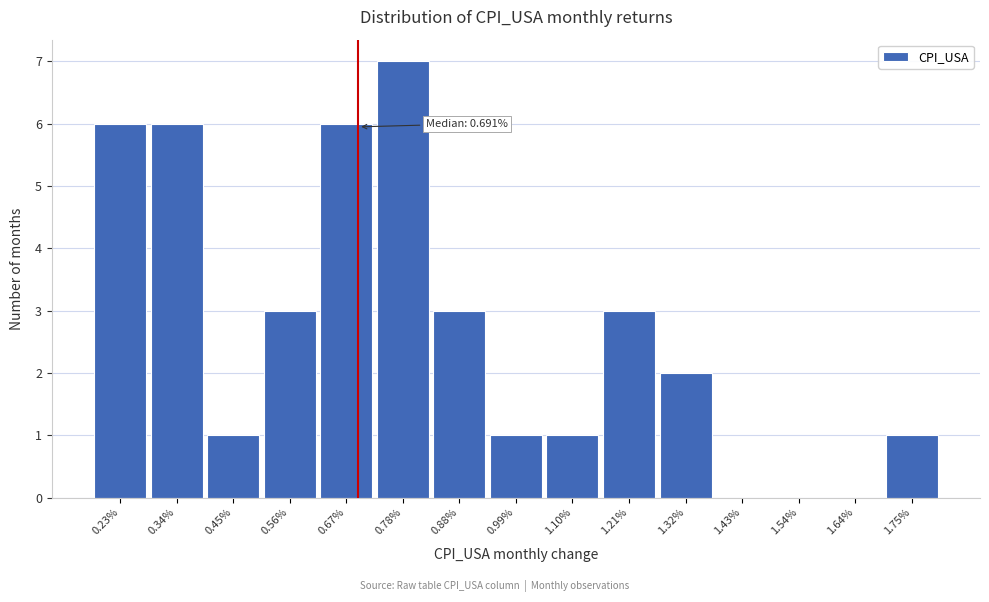

Which range on the x-axis has the tallest bar?

0.72 to 0.84